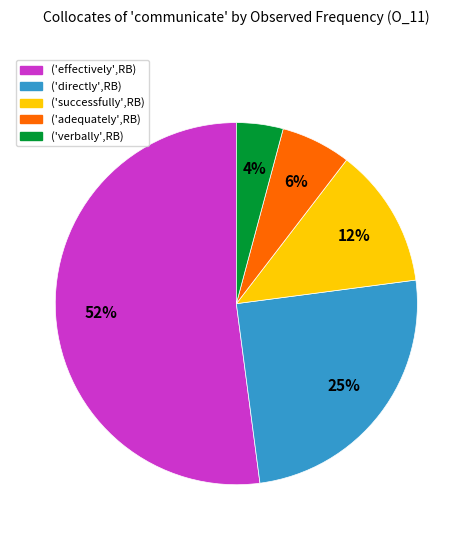

Combined, do ('successfully',RB) and ('verbally',RB) account for over 50%?

No